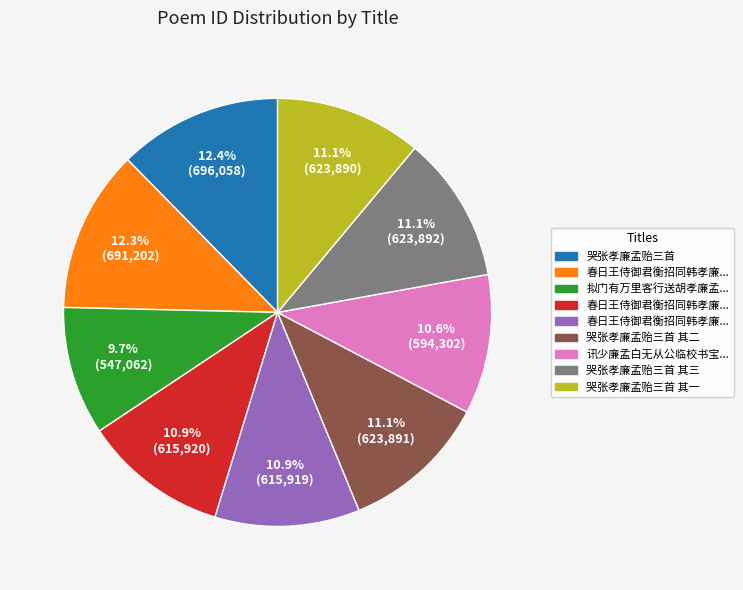

Is there a majority slice in this chart?

No